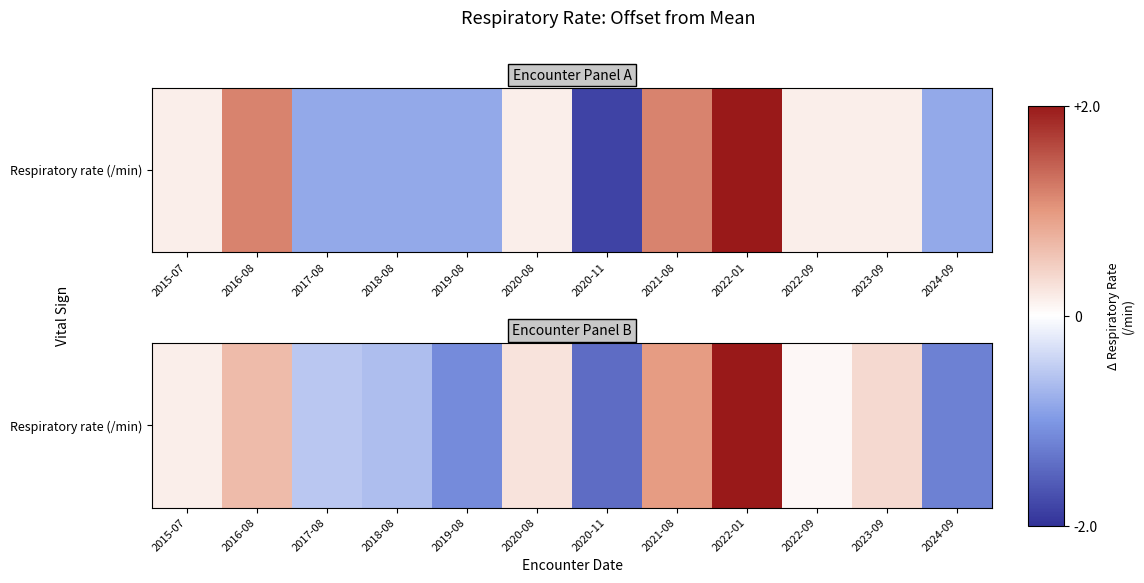

Read the value at 2020-08.

0.3